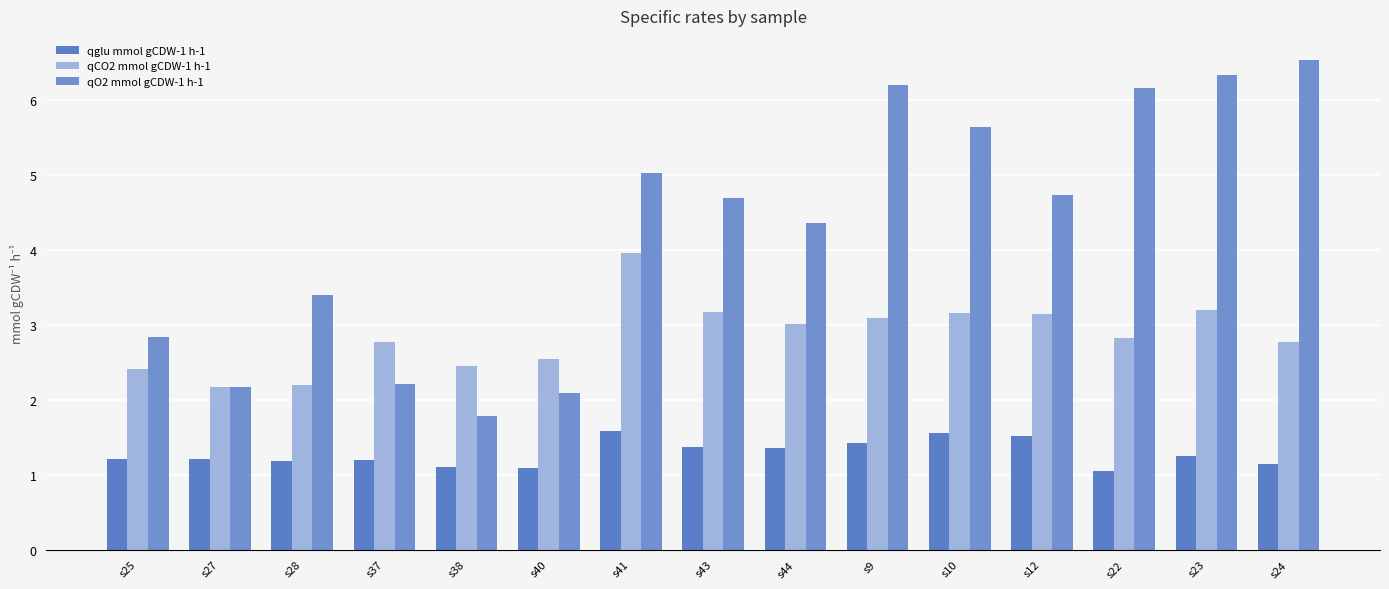

What are all the series names shown in the legend?

qglu mmol gCDW-1 h-1, qCO2 mmol gCDW-1 h-1, qO2 mmol gCDW-1 h-1